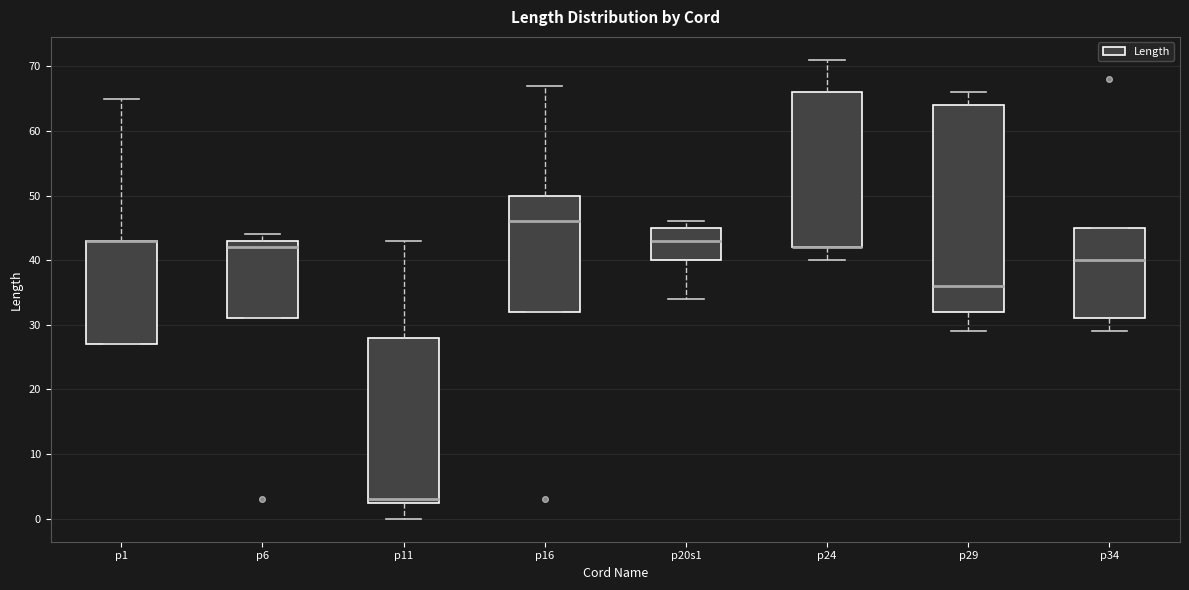

Comparing the boxes themselves (not the whiskers), which one is the tallest?

p29